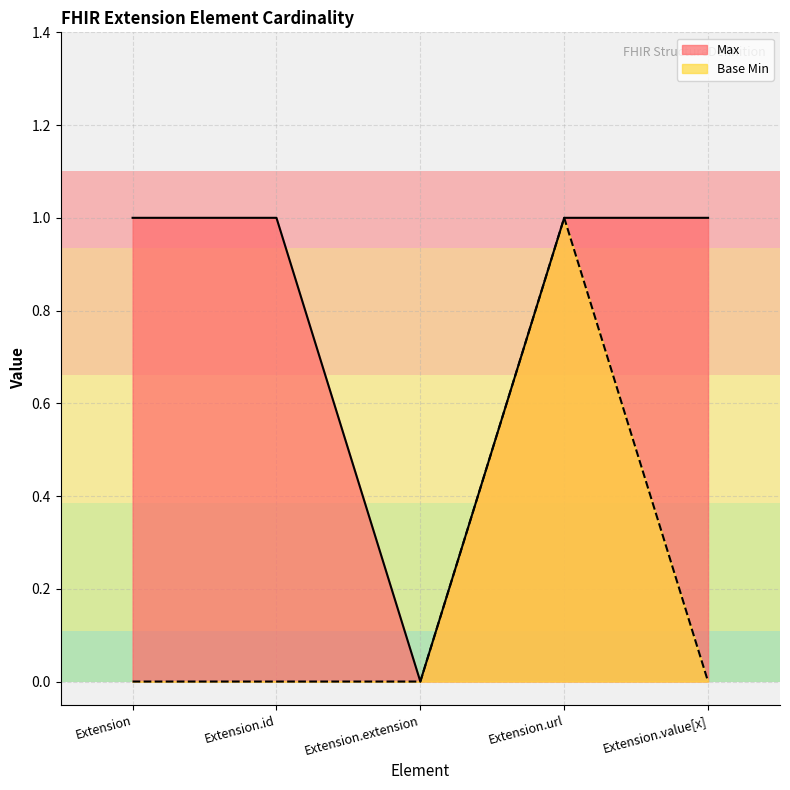

What position from the right is Extension.value[x]?

1